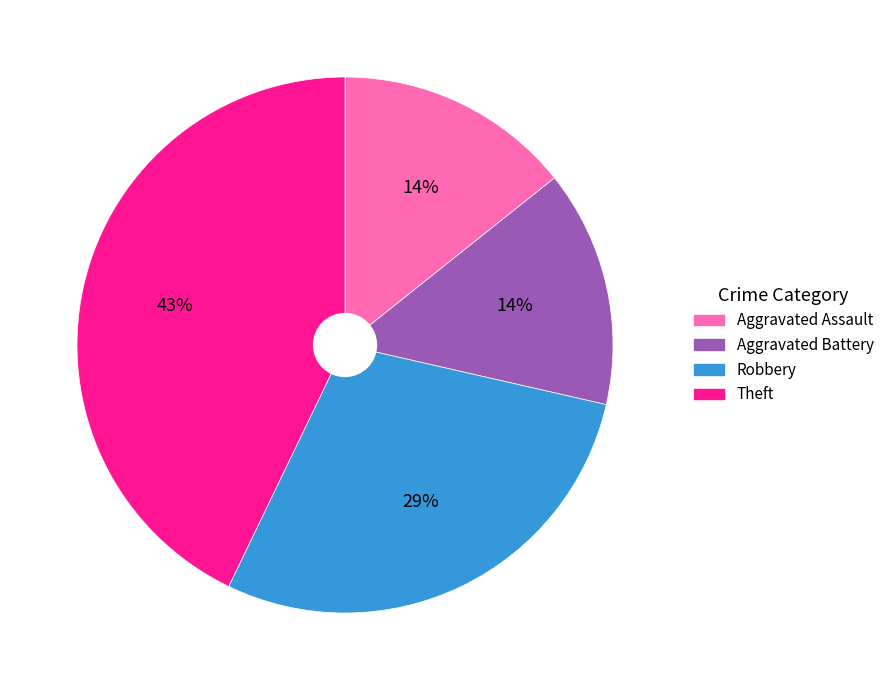

Between Robbery and Theft, which is larger?

Theft